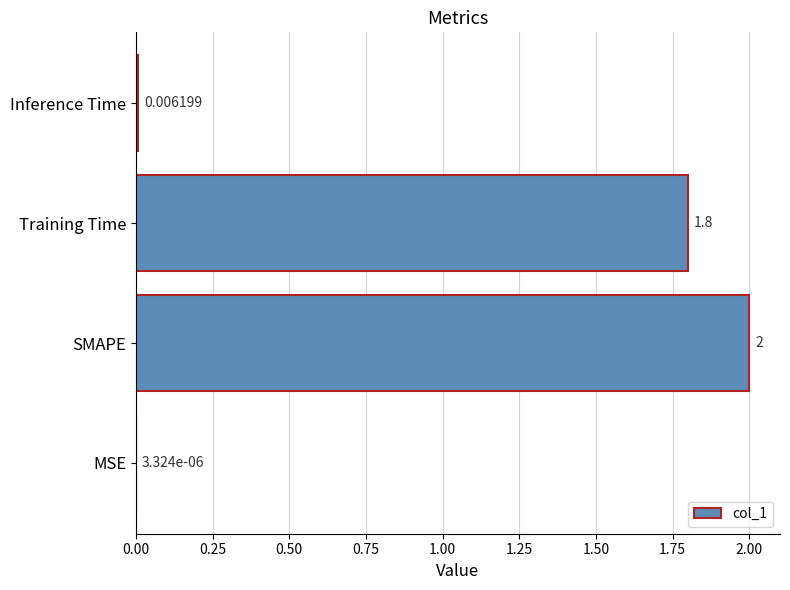

How many values exceed 1?

2